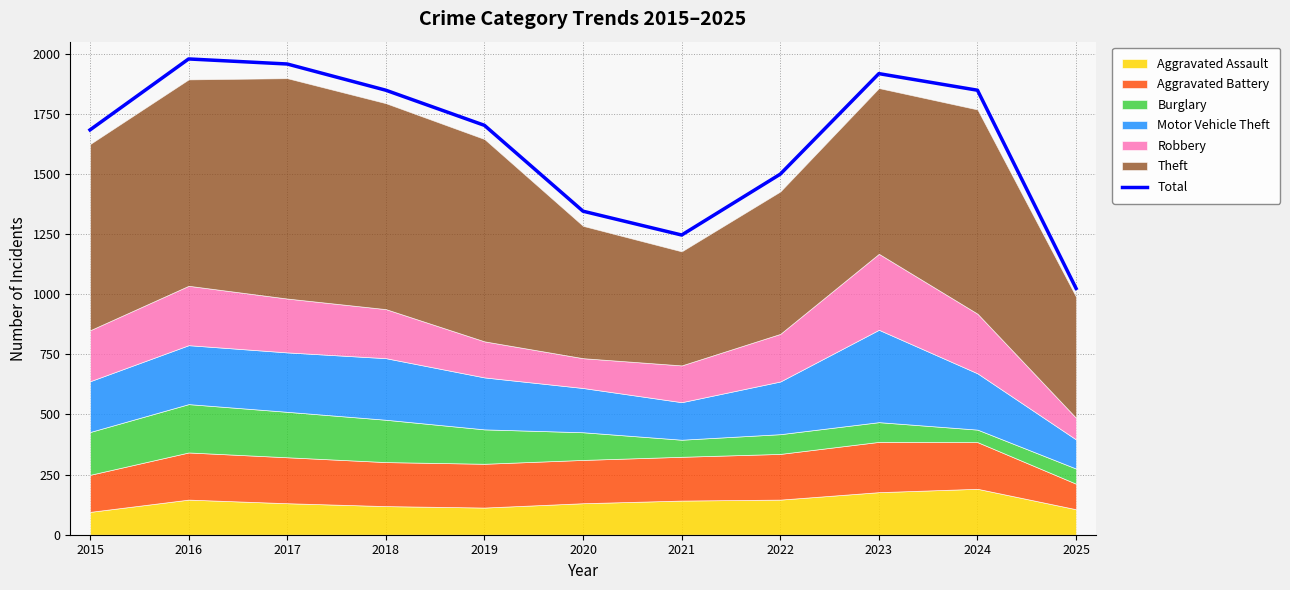

Reading left to right, extract all data points from this chart.

2015=1683	2016=1978	2017=1957	2018=1848	2019=1702	2020=1345	2021=1246	2022=1499	2023=1917	2024=1848	2025=1024